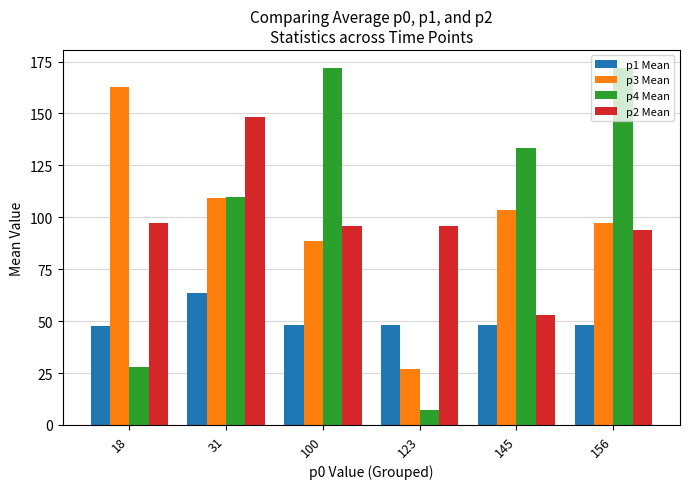

What is the difference between the maximum and second lowest values in the p3 Mean series?

74.0